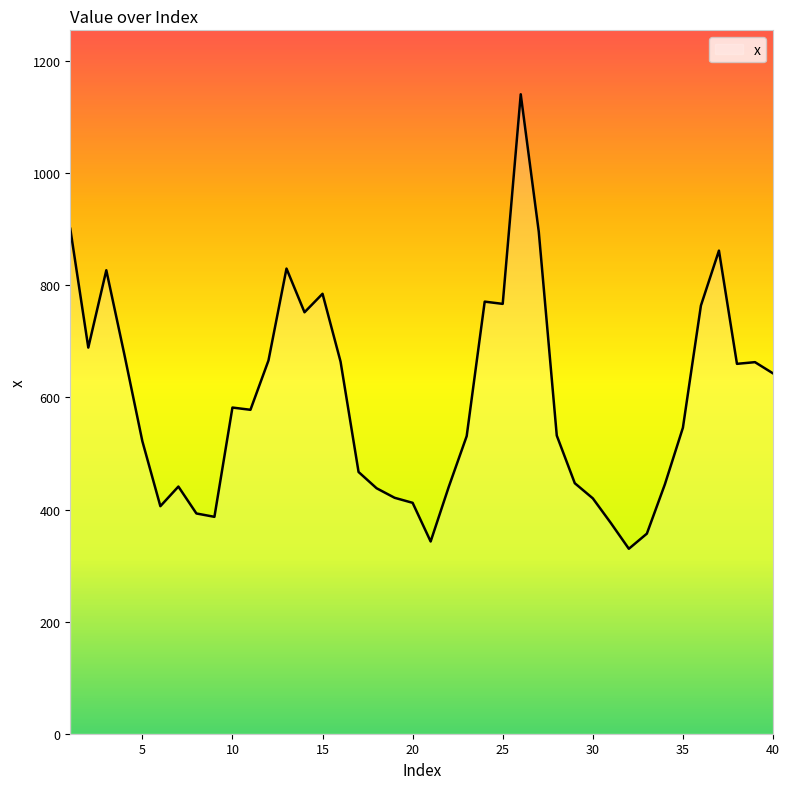

What is the greatest value displayed?

1141